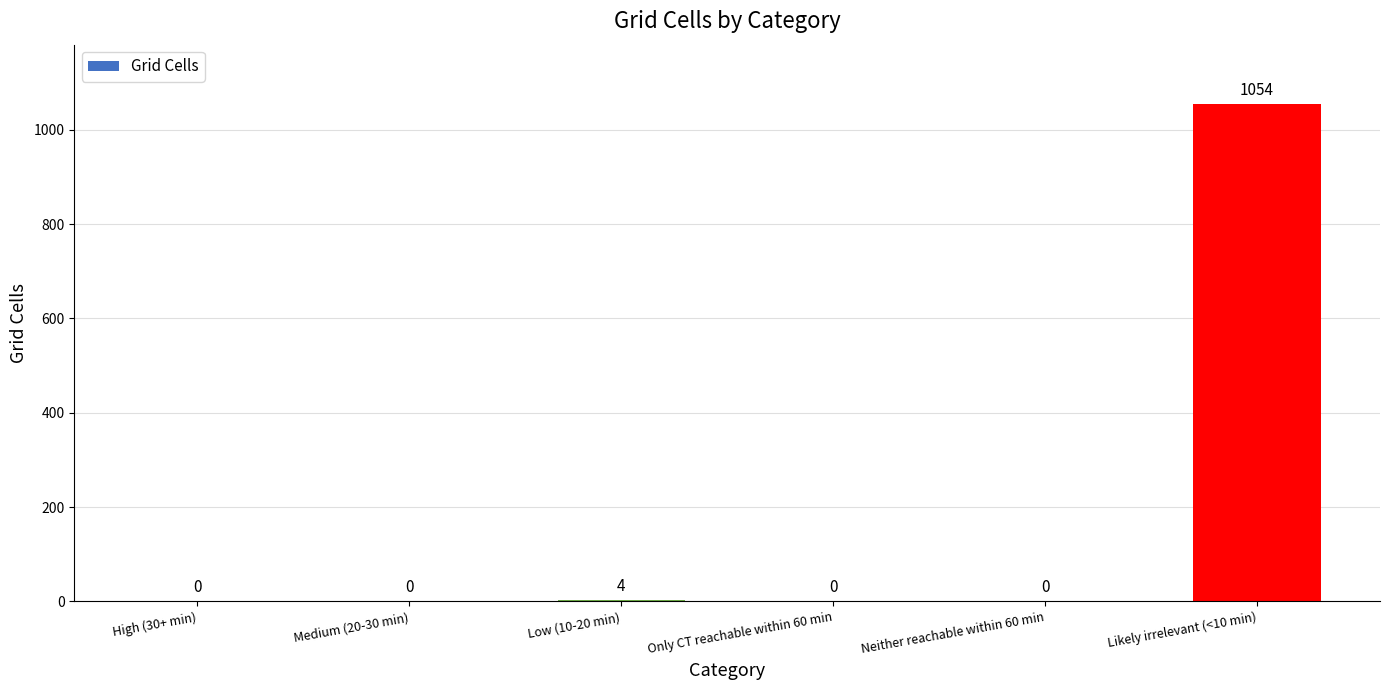

Reading left to right, list all the values displayed in this chart.

High (30+ min)=0	Medium (20-30 min)=0	Low (10-20 min)=4	Only CT reachable within 60 min=0	Neither reachable within 60 min=0	Likely irrelevant (<10 min)=1054